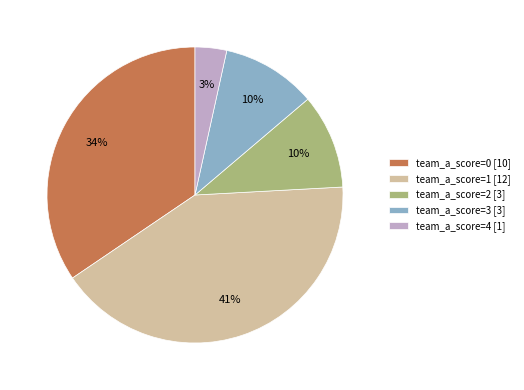

To the nearest percent, what is the average slice percentage?

20%